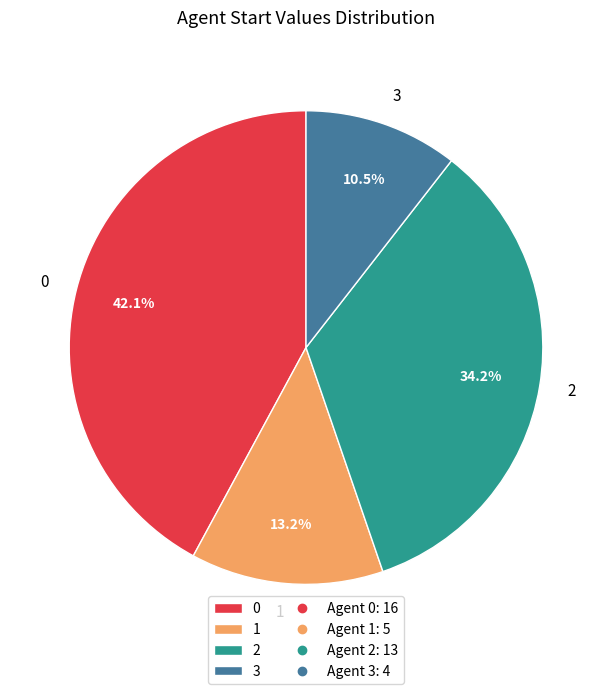

Is it true that 0 is 42% of the pie?

True